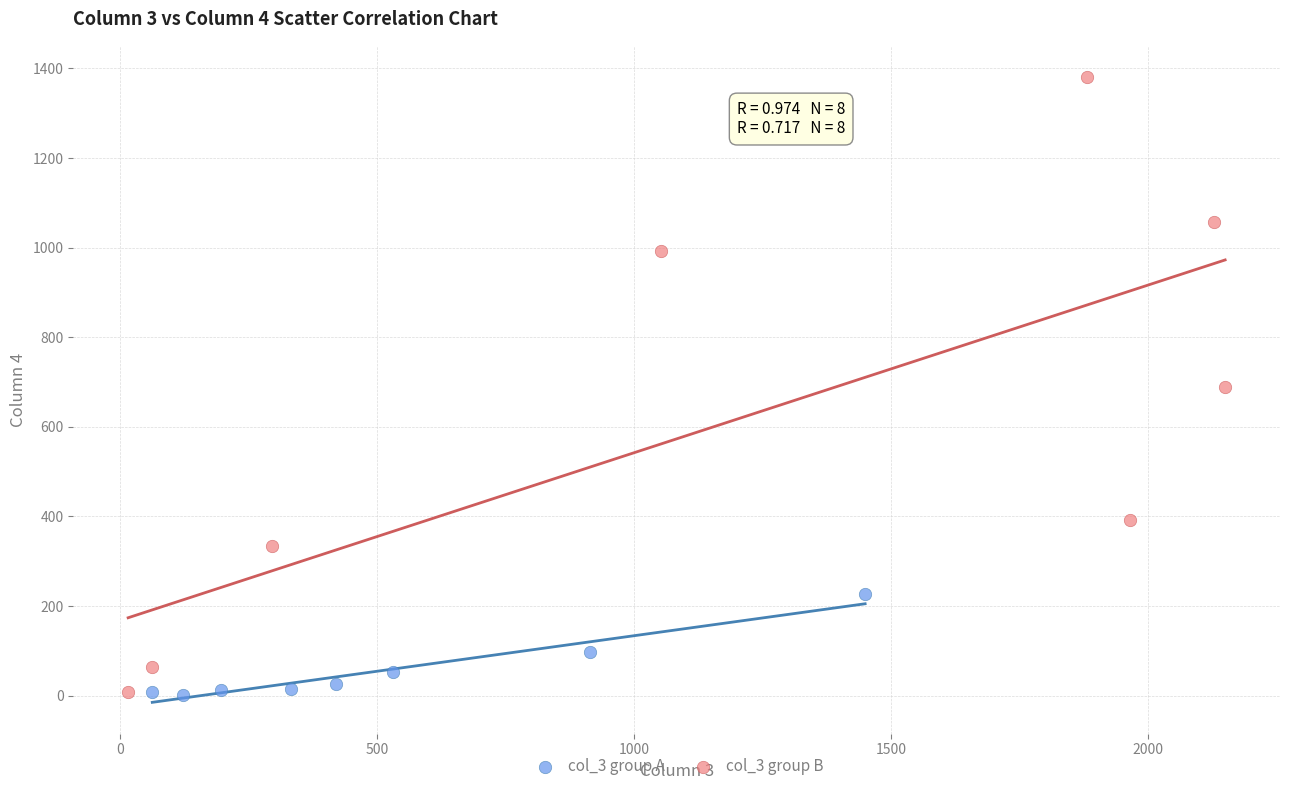

Which series has the largest Y range (max minus min)?

col_3 group B